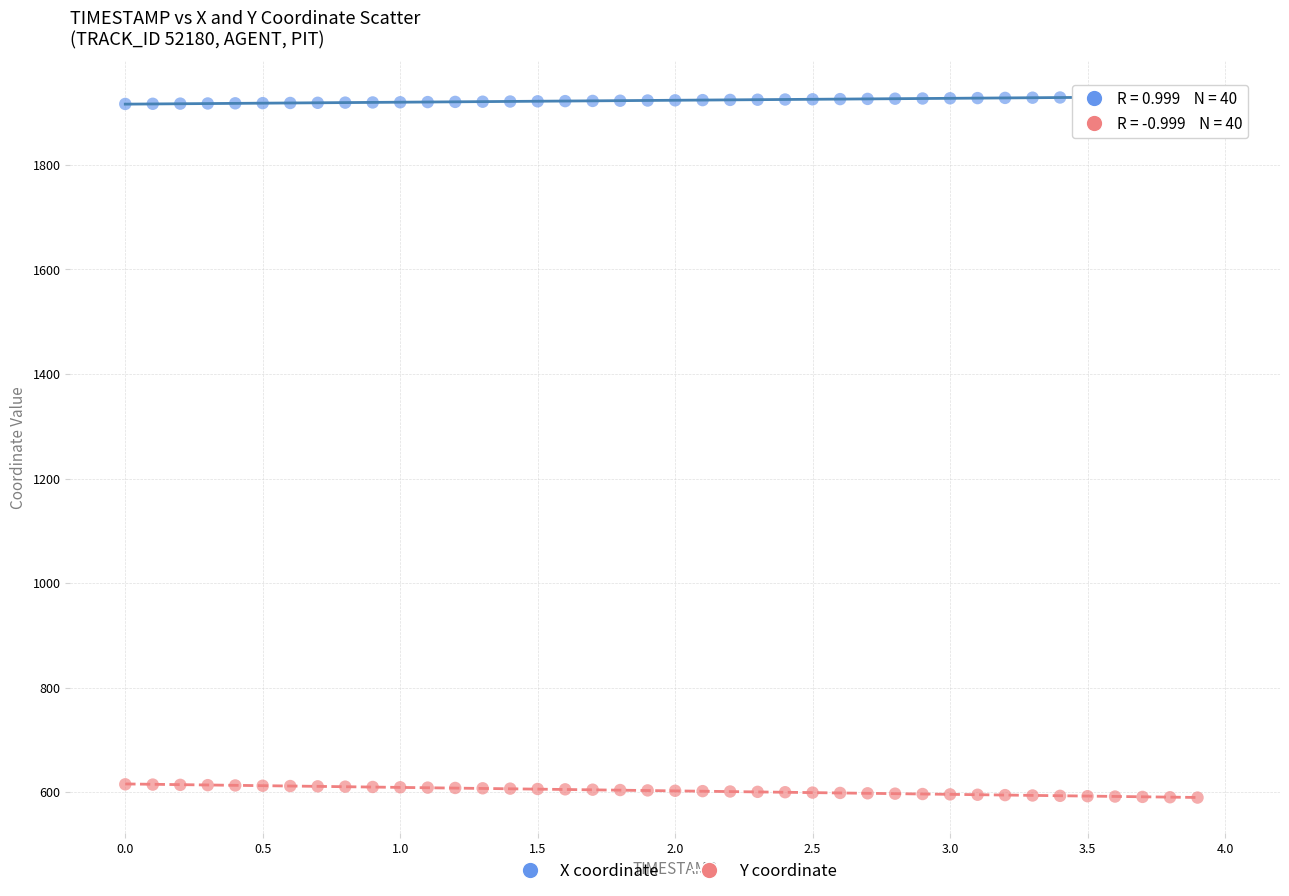

Which series contains the highest Y value?

X coordinate